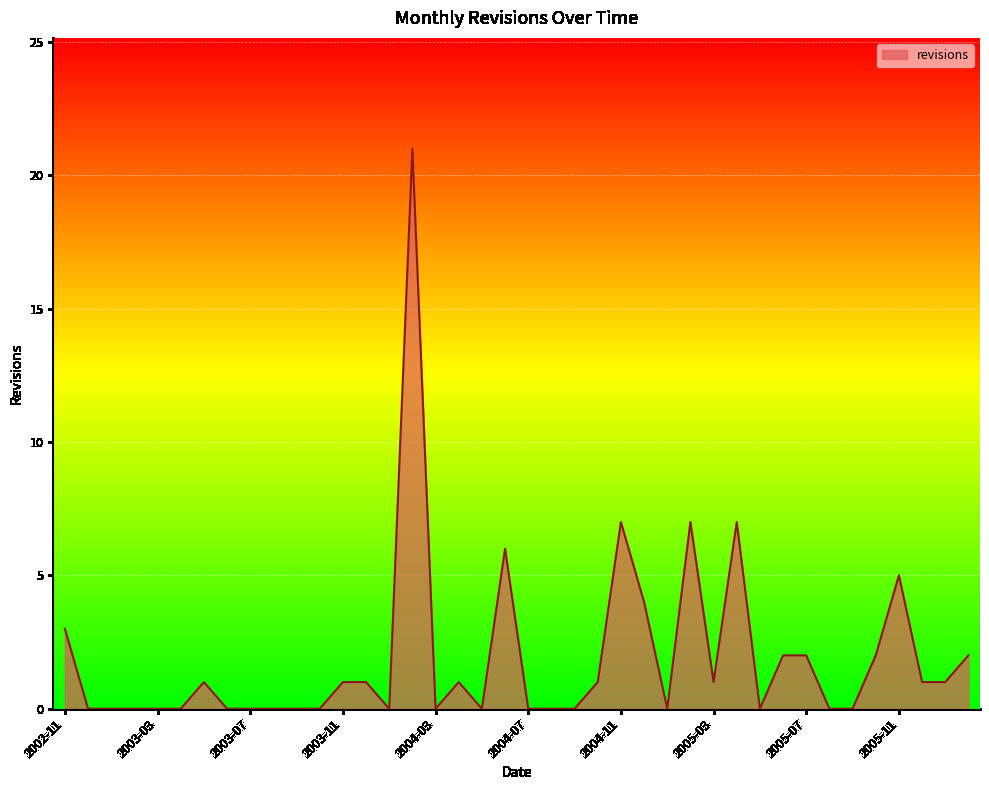

What is the difference between the maximum and minimum values?

21